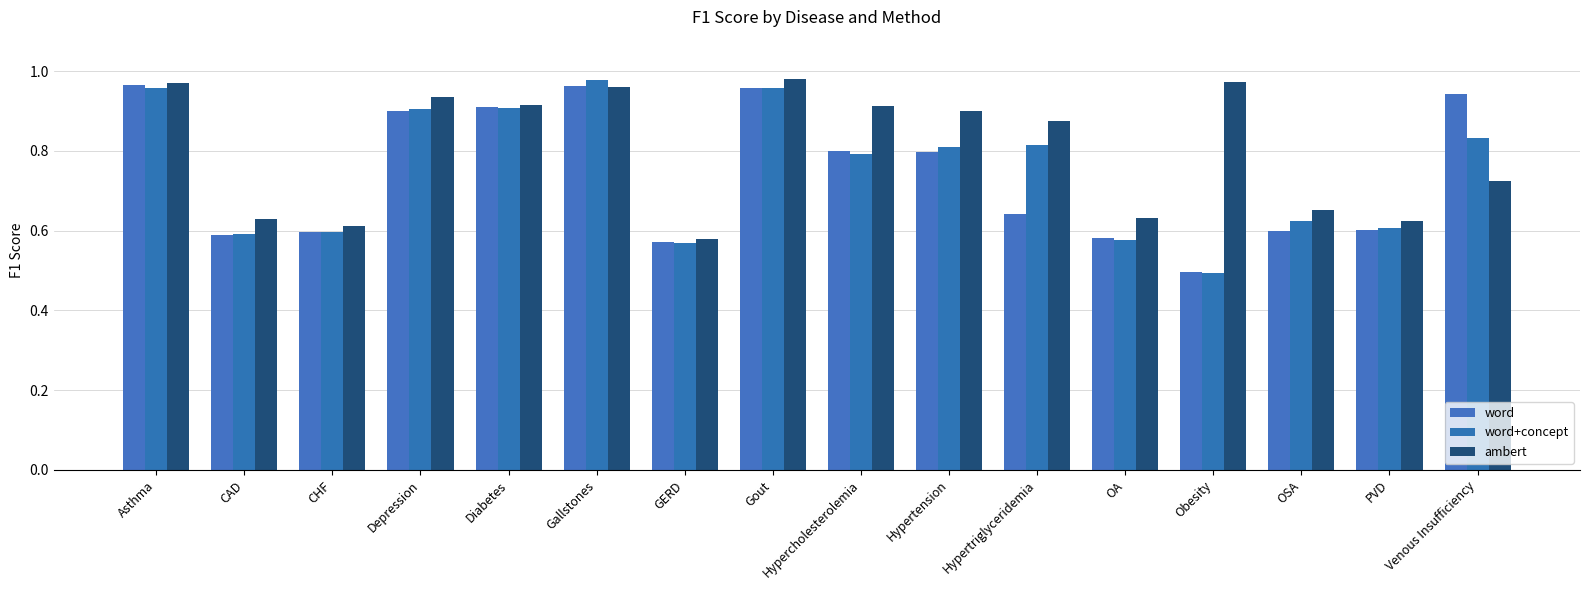

What is the maximum value for word+concept?

1.0